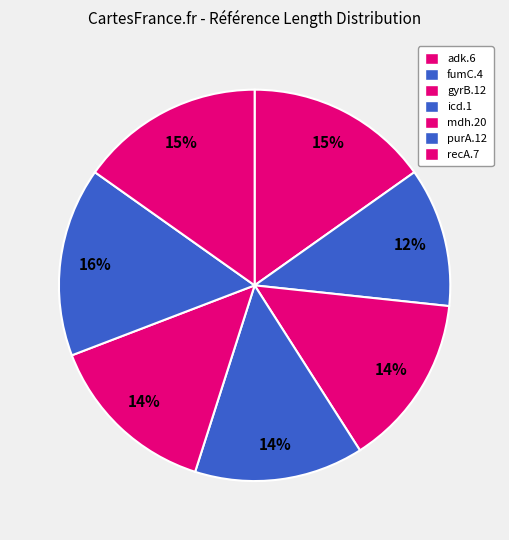

What is the largest slice in the pie chart?

purA.12